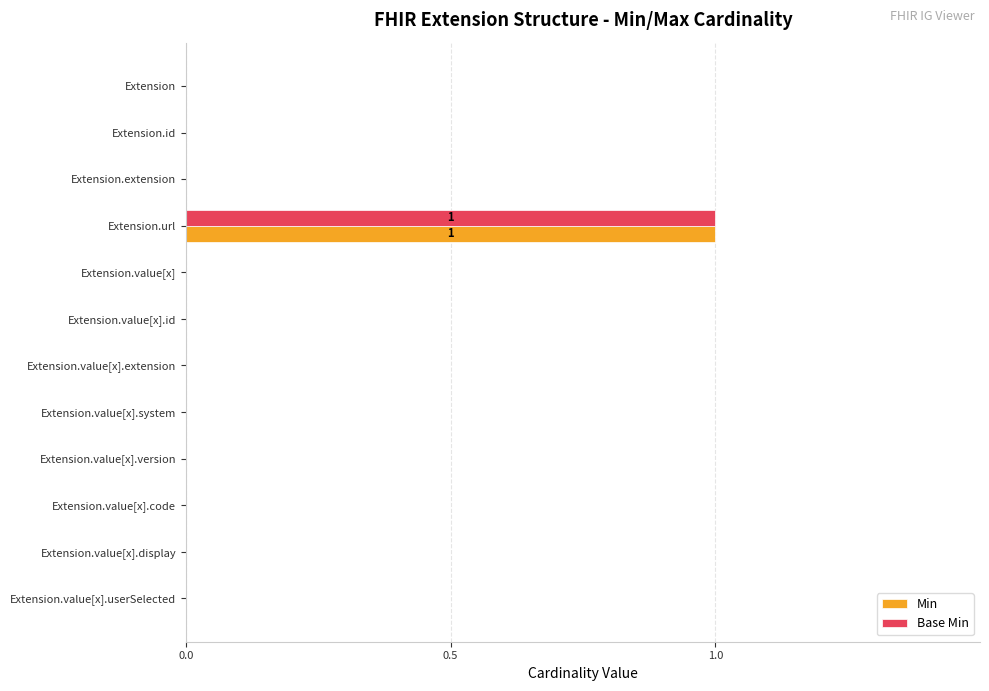

The value of Base Min at Extension is -1. True or false?

False